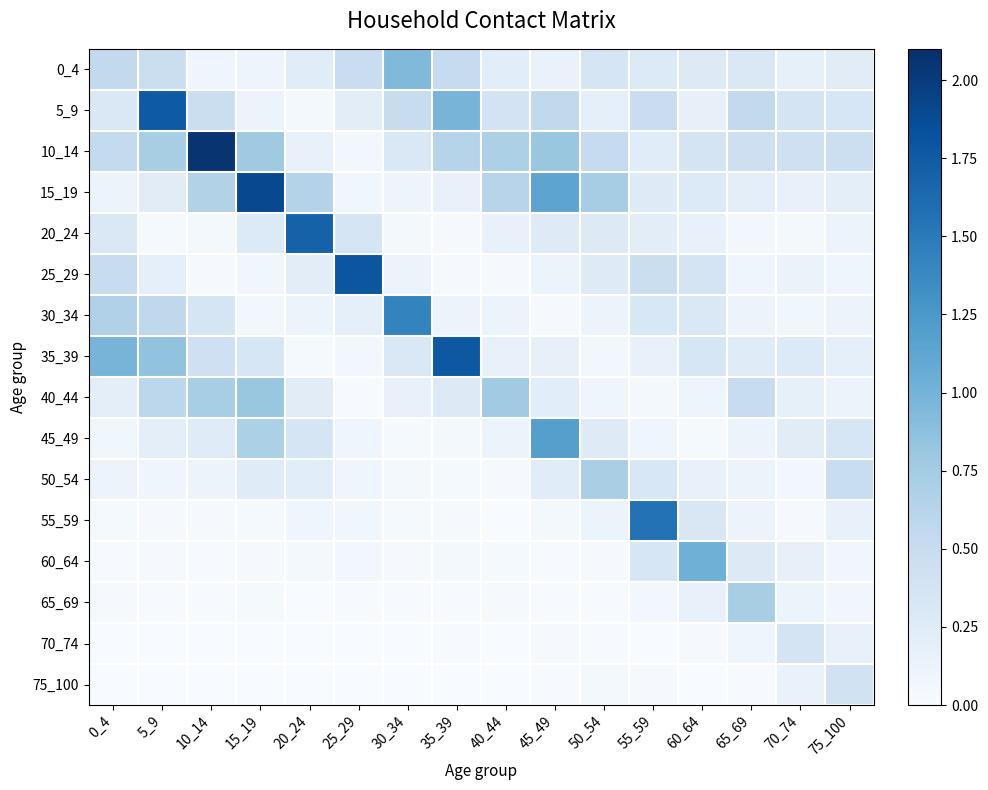

At how many categories does at least one series exceed 0?

16